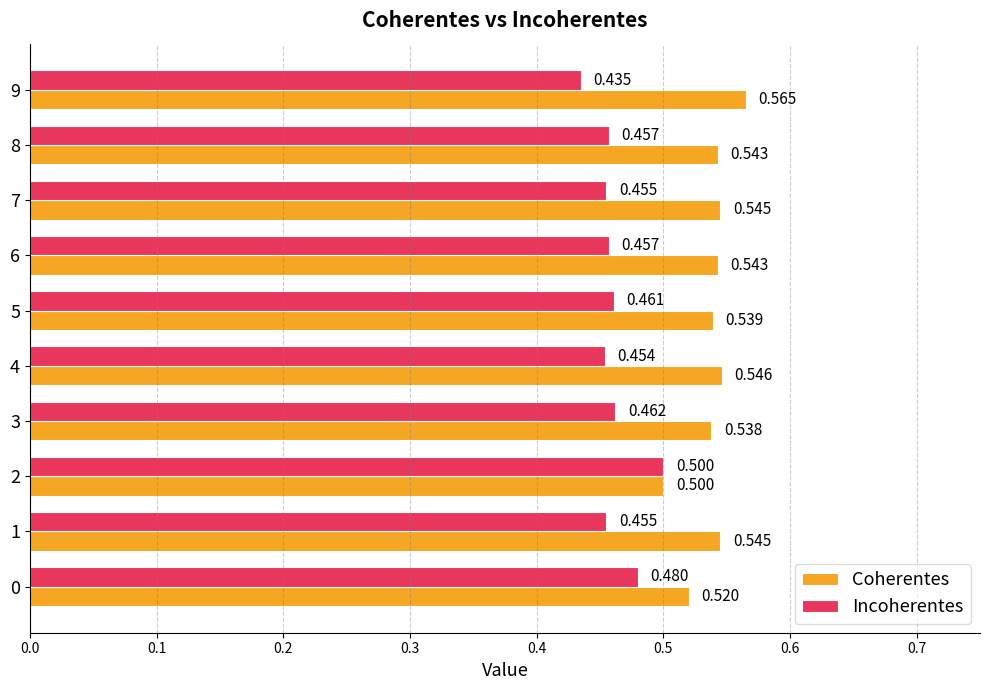

What is the average value of the Incoherentes series?

0.5